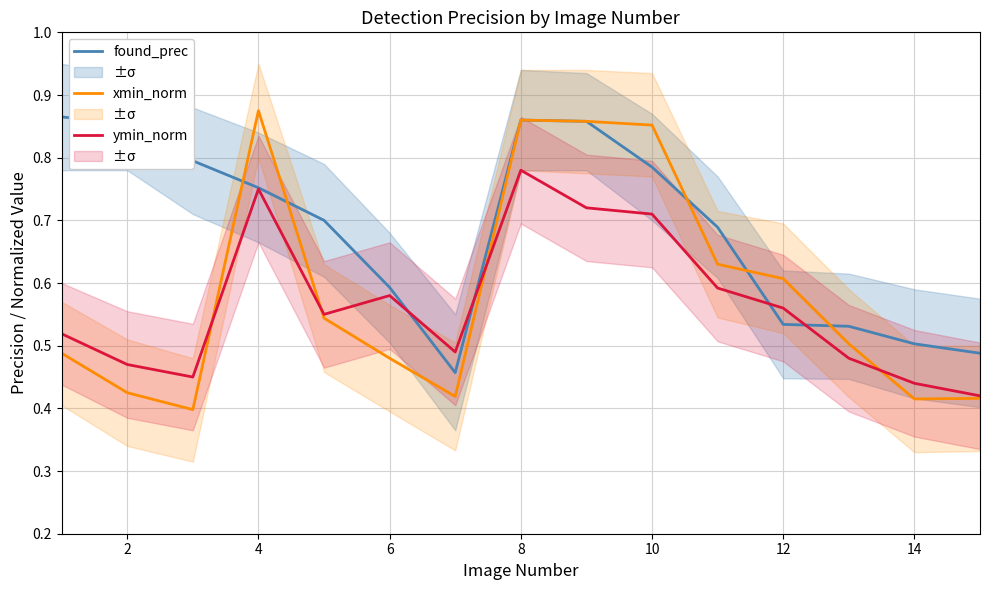

True or false: ymin_norm has a value of 0.2 at 6.

False